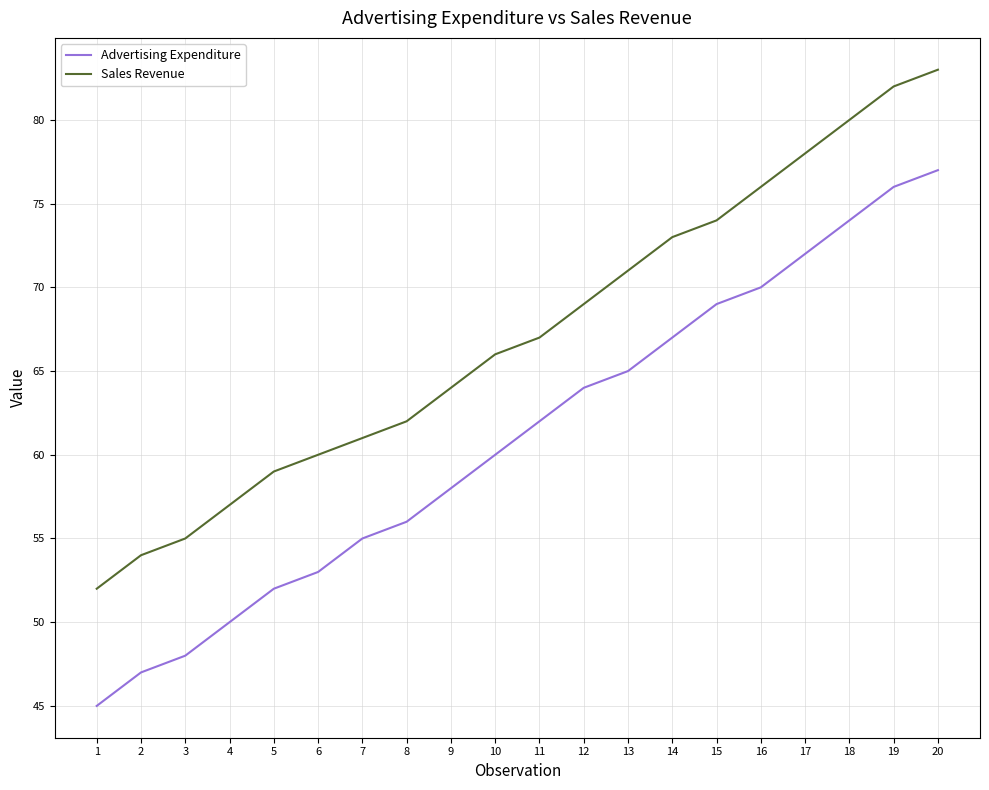

True or false: Advertising Expenditure has a value of 56 at 8.

True